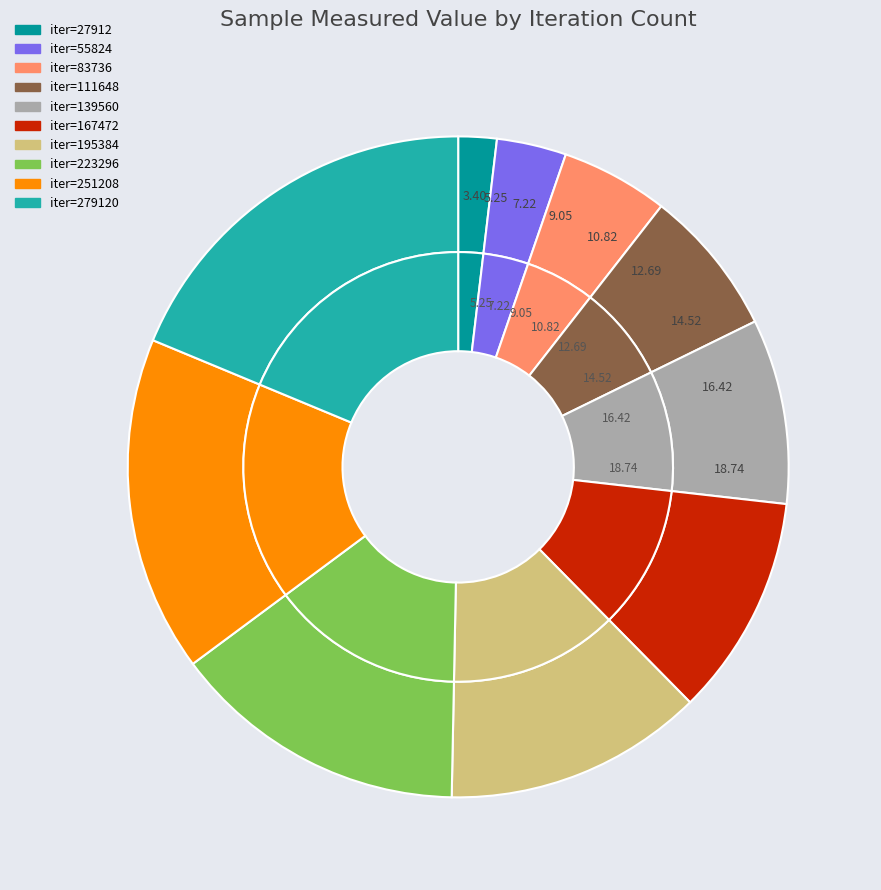

Does 139560 represent more than half of the total?

No